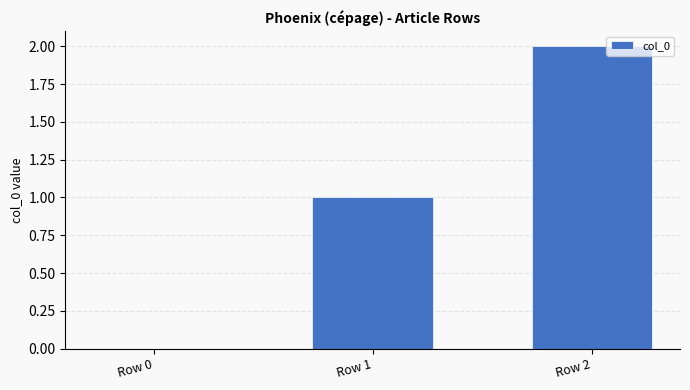

How many distinct data groups are displayed?

1